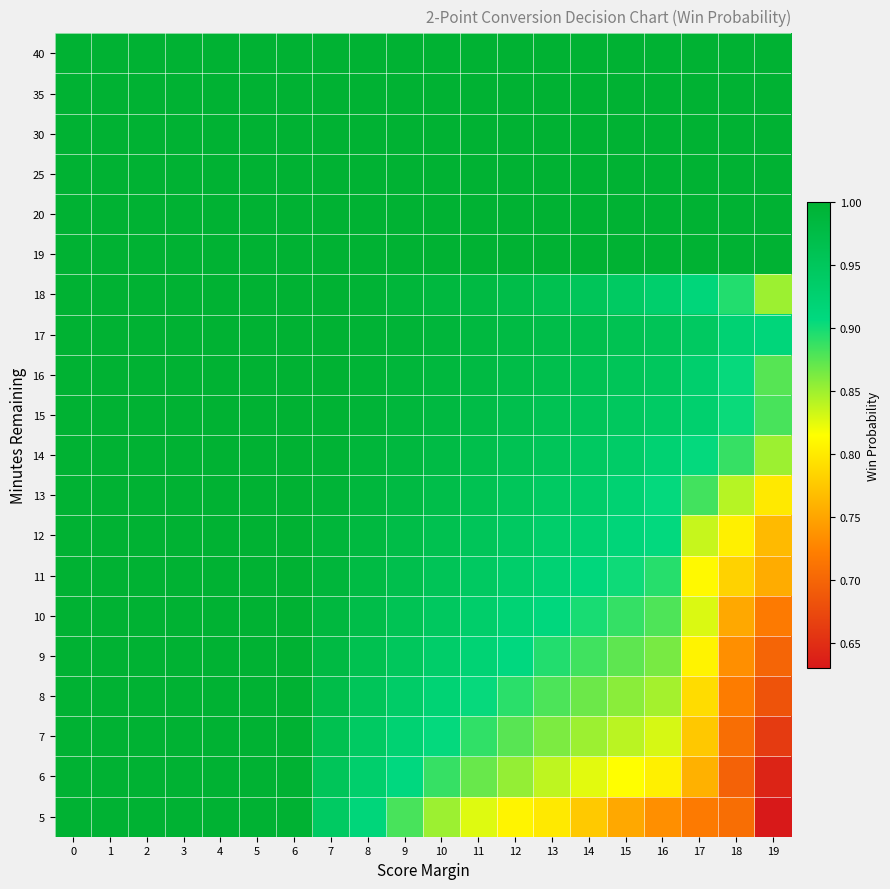

What is the maximum value shown in the chart?

1.0